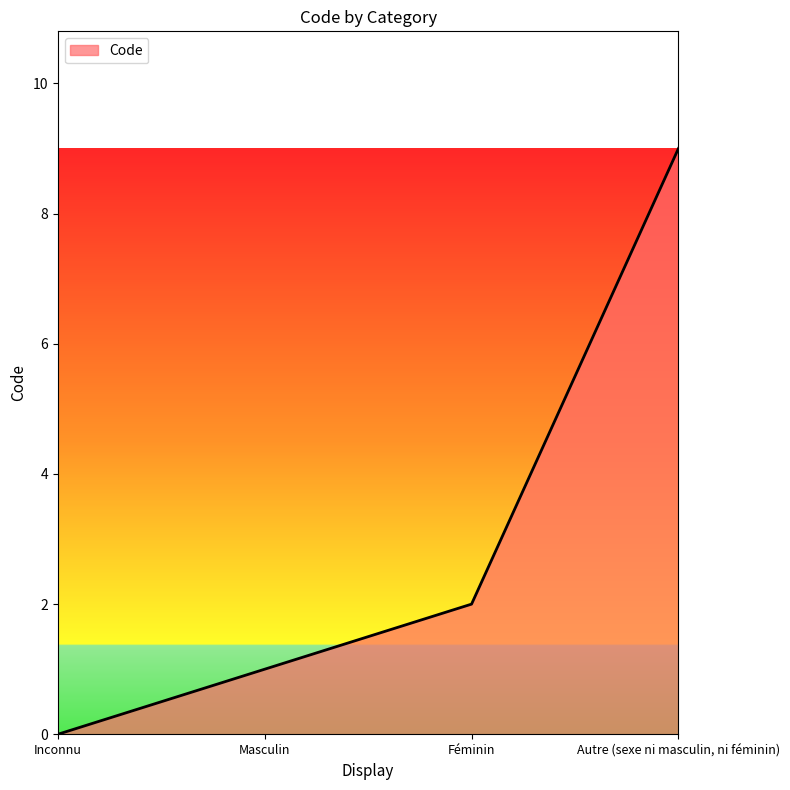

What is the sum of all values?

12